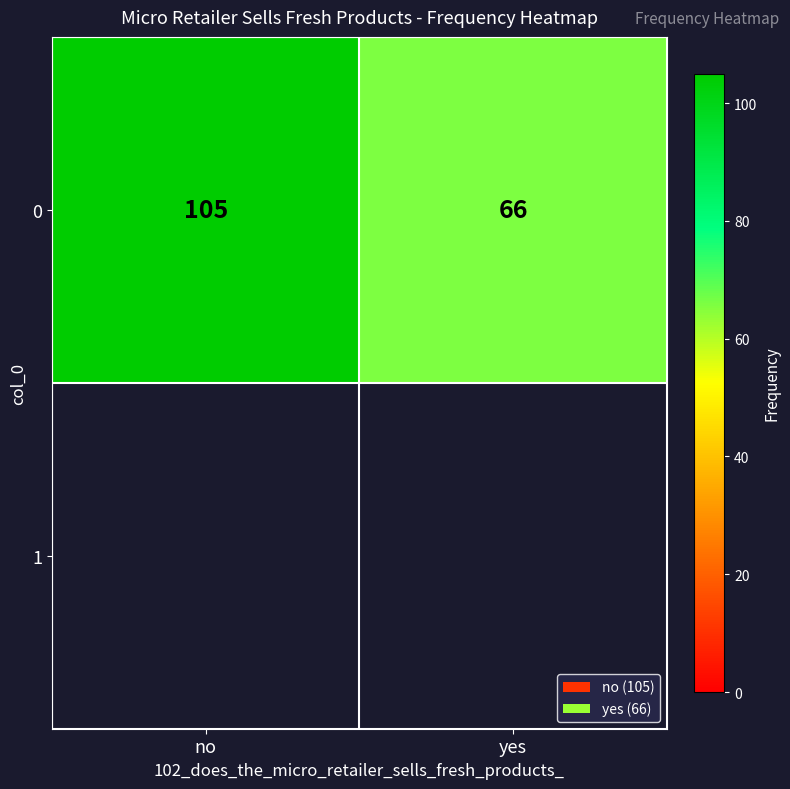

Is it true that the value at yes is 66?

True